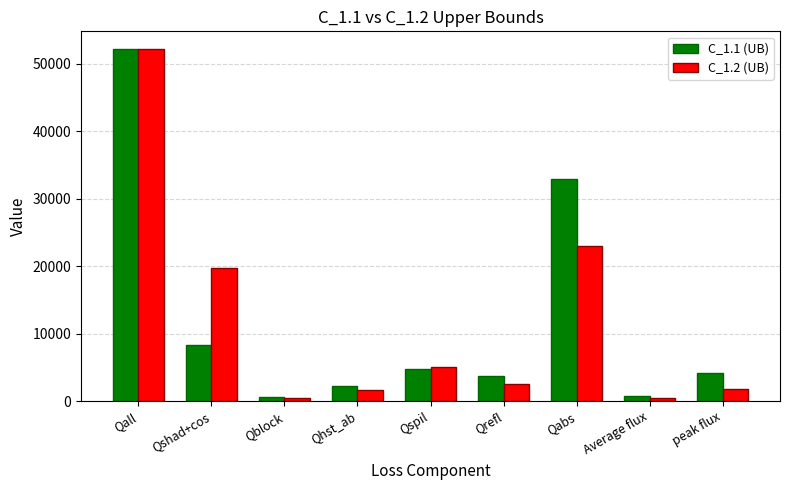

Which category has the highest value across all series?

Qall